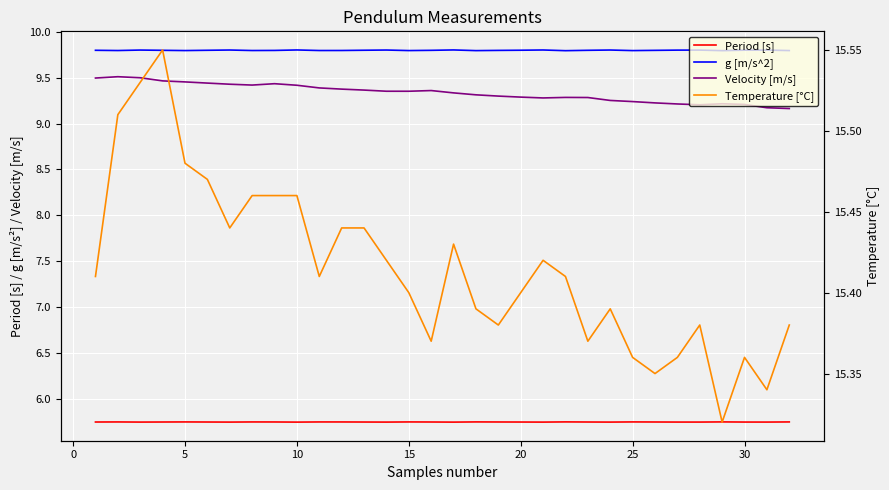

What is the difference between the second highest and second lowest values in the Velocity [m/s] series?

0.3